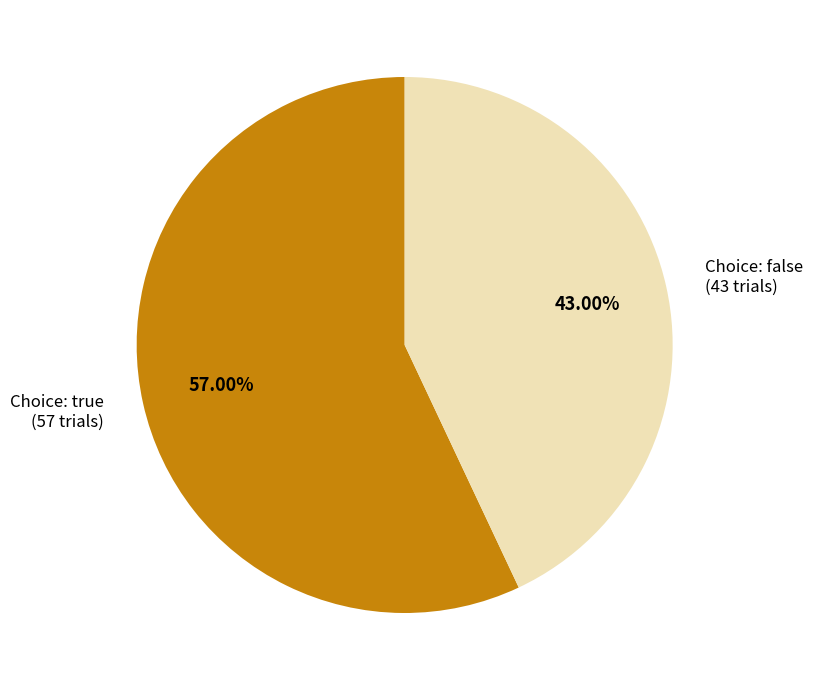

What is the smallest slice in the pie chart?

Choice: false